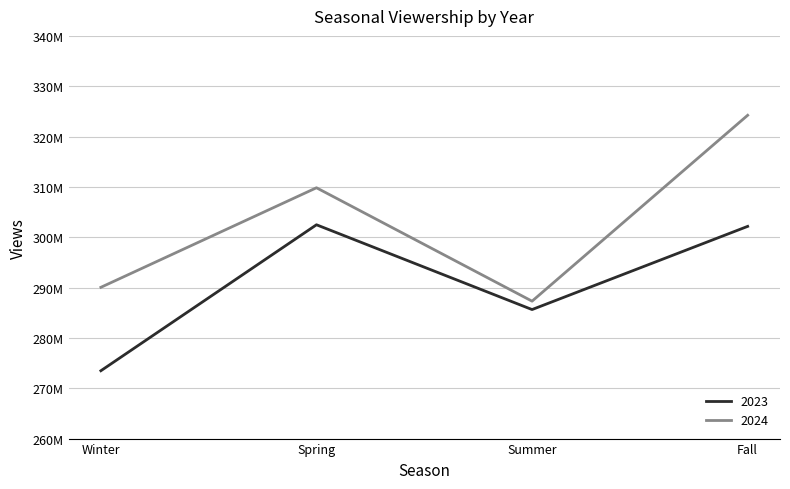

What are all the series names shown in the legend?

2023, 2024